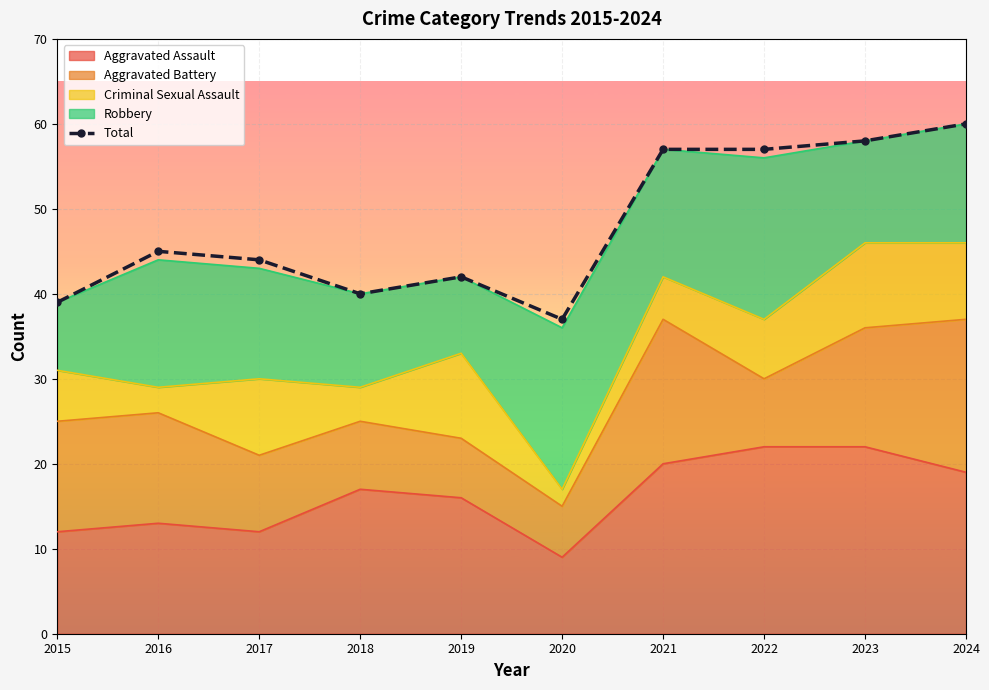

The value at 2021 is 57. True or false?

True